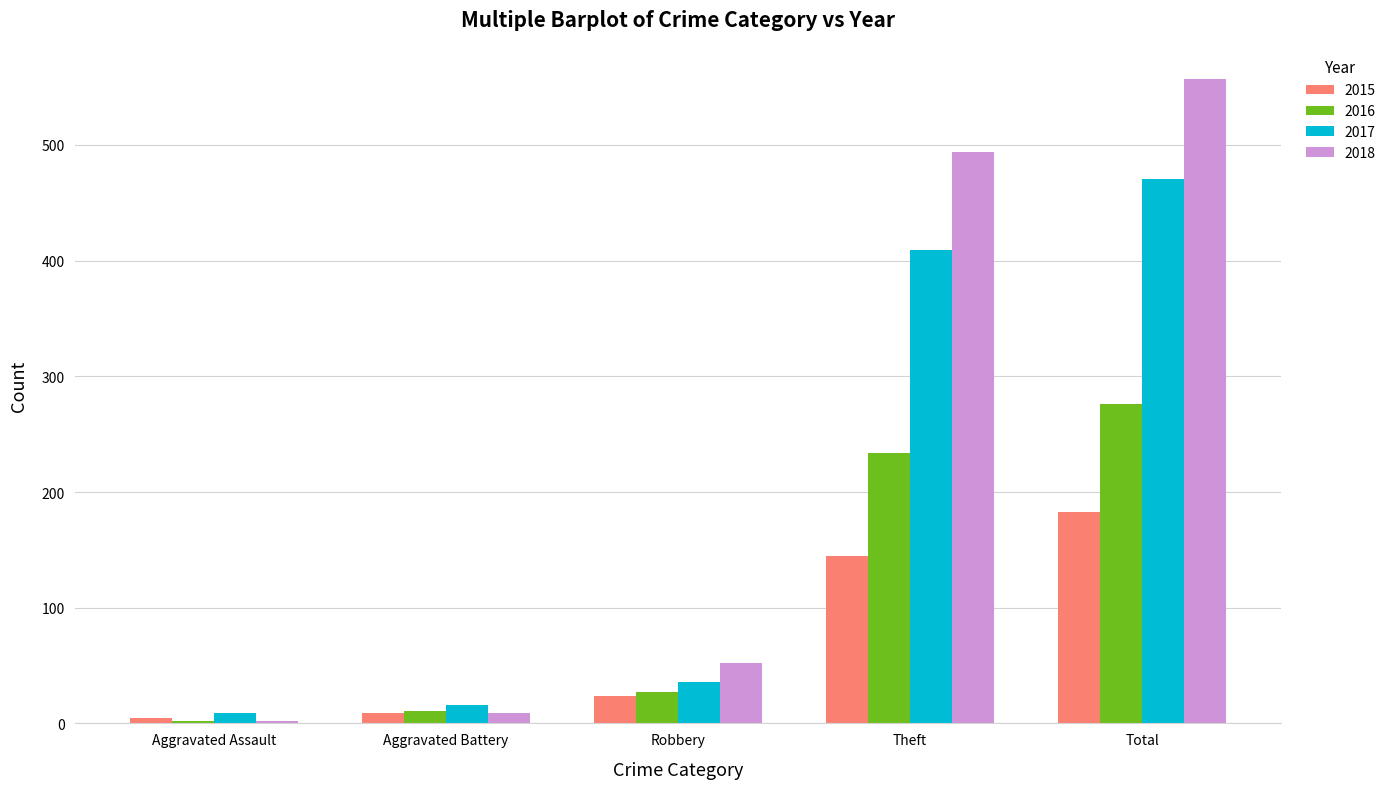

Which series changed the most between Aggravated Battery and Theft?

2018